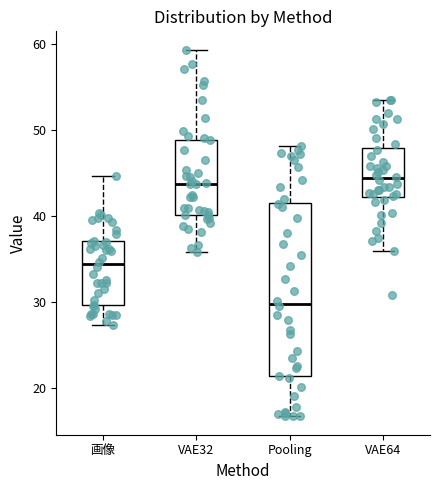

Reading left to right, transcribe this box plot: for each box, give where its median line is, the range the box spans, and where its two whiskers end, as read against the y-axis. The values are not printed on the chart, so give them approximately, as read against the axis.

画像: median 34, box 30 to 37, whiskers 27 to 45
VAE32: median 44, box 40 to 49, whiskers 36 to 59
Pooling: median 30, box 21 to 42, whiskers 17 to 48
VAE64: median 44, box 42 to 48, whiskers 36 to 54